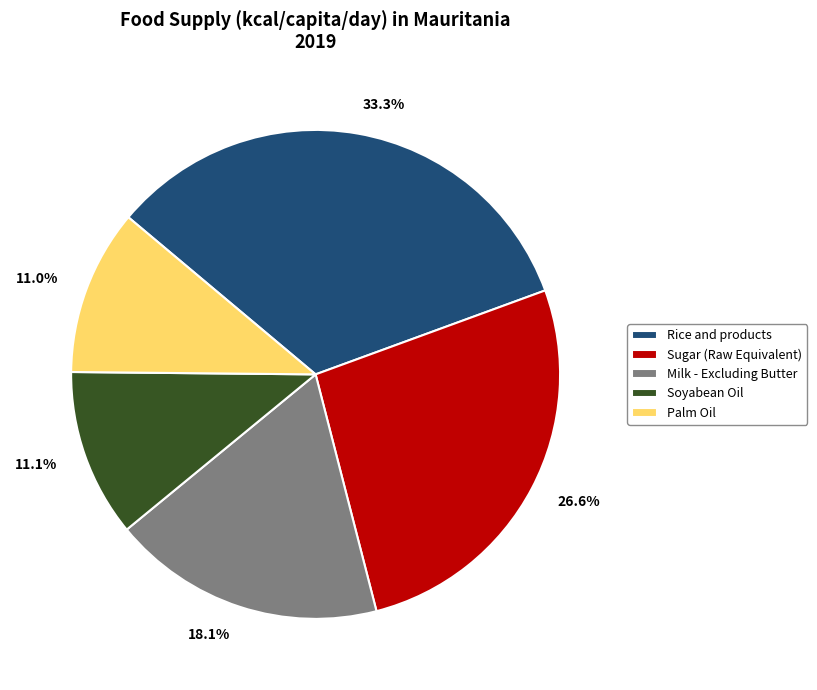

Is the sum of 11.0% and 26.6% greater than half?

No